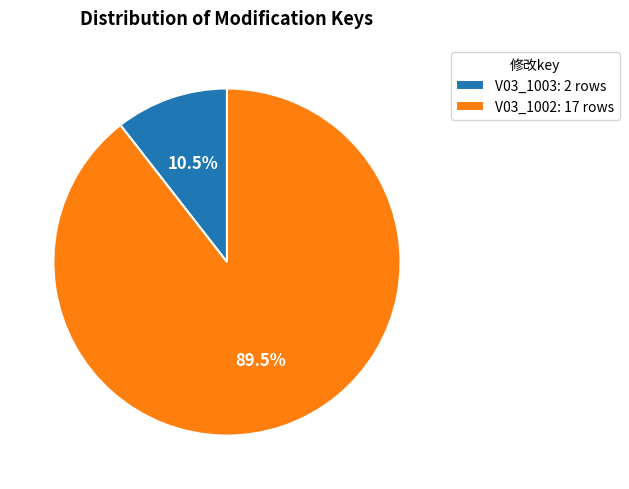

Rank the categories by value from highest to lowest.

V03_1002, V03_1003